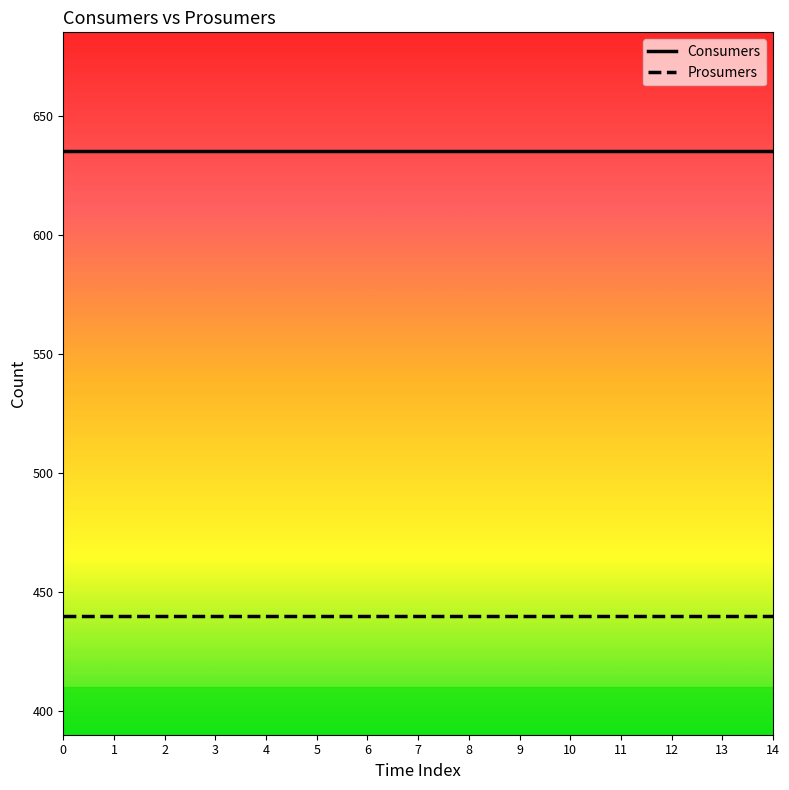

Reading right to left, what are all the values shown in this chart?

Consumers: 14=635	13=635	12=635	11=635	10=635	9=635	8=635	7=635	6=635	5=635	4=635	3=635	2=635	1=635	0=635
Prosumers: 14=440	13=440	12=440	11=440	10=440	9=440	8=440	7=440	6=440	5=440	4=440	3=440	2=440	1=440	0=440